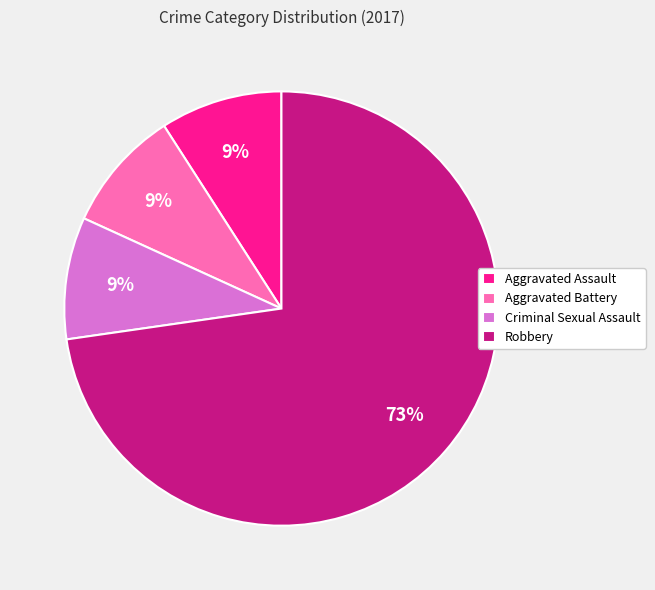

Approximately how many times larger is the value at Criminal Sexual Assault compared to Aggravated Battery?

1.0